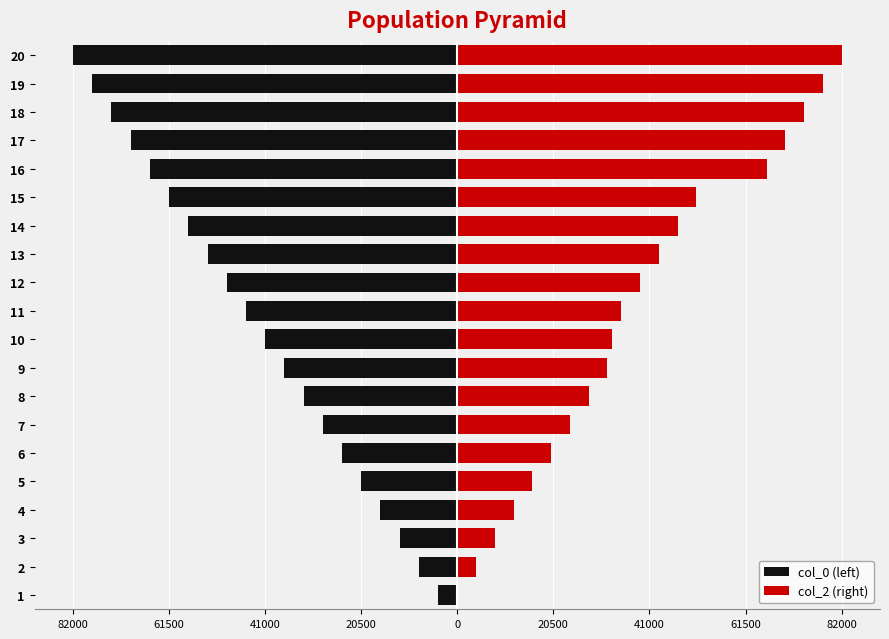

Is the value of col_0 (left) at 3 greater than the value of col_2 (right) at 16?

No